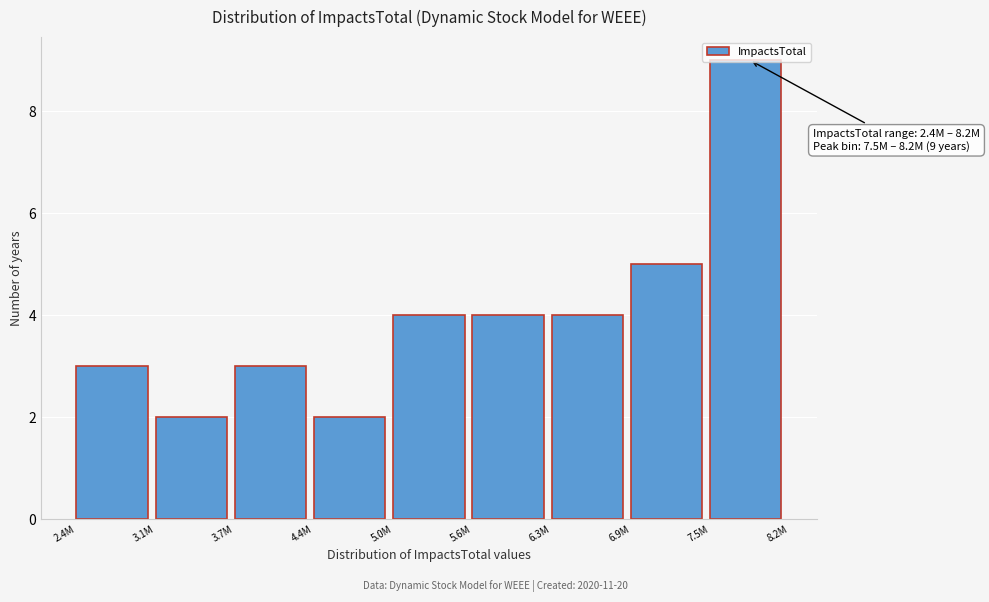

What is the average value?

4